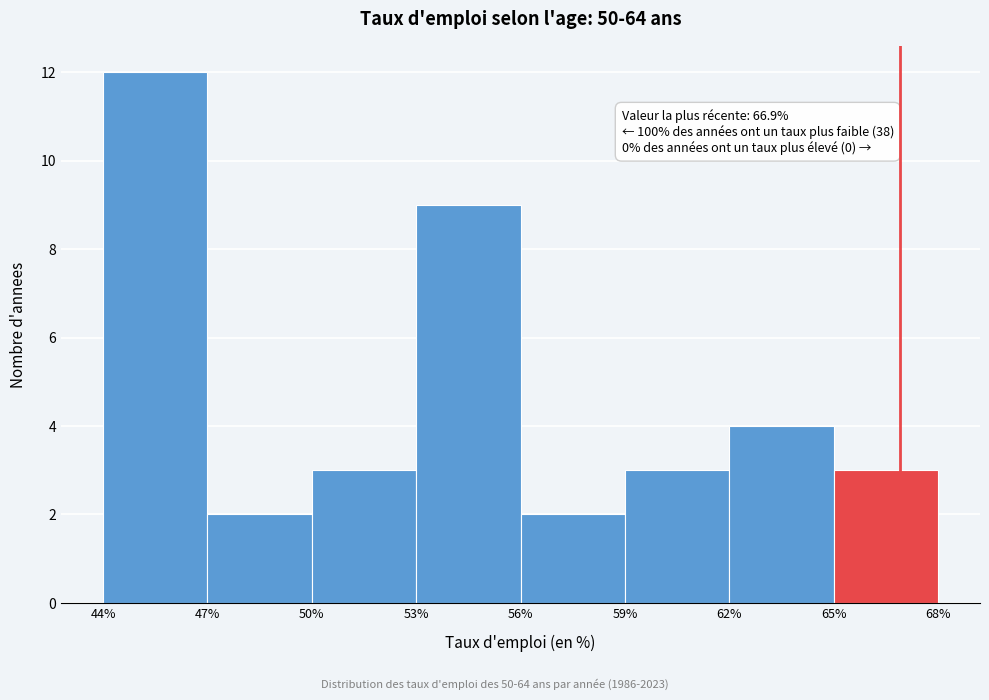

Over which range of the x-axis is the bar tallest?

44% to 47%